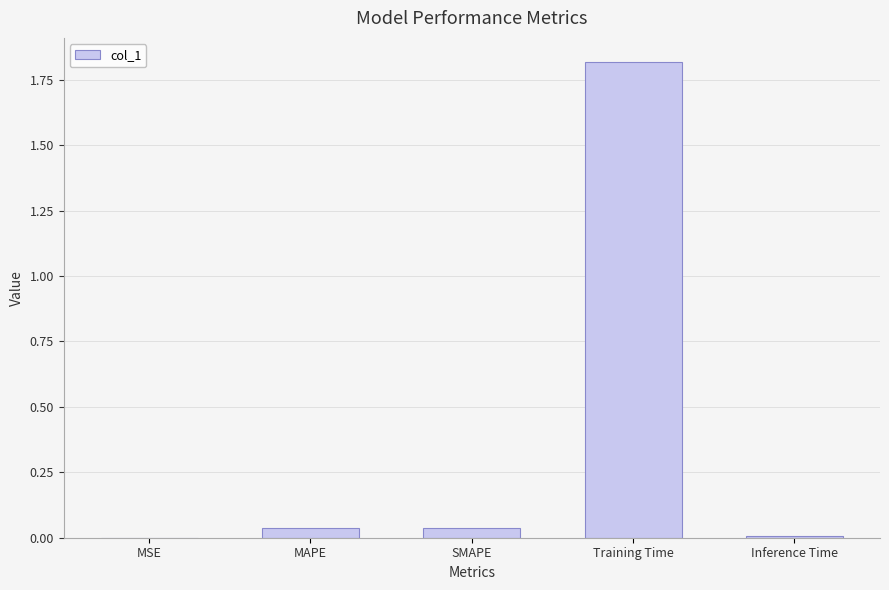

Is it true that the value at SMAPE is 0.1?

False